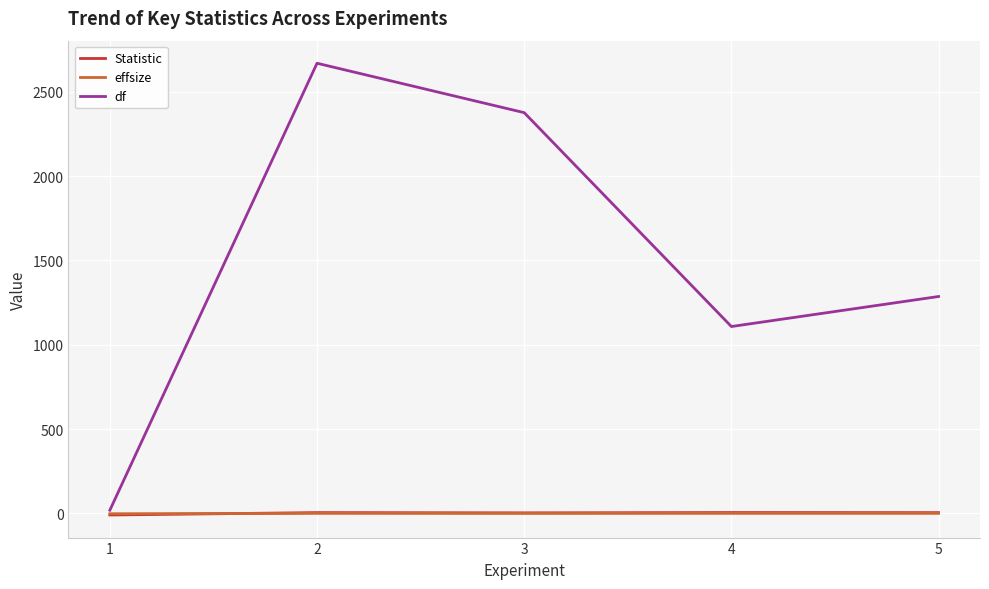

What is the greatest value displayed?

2668.5